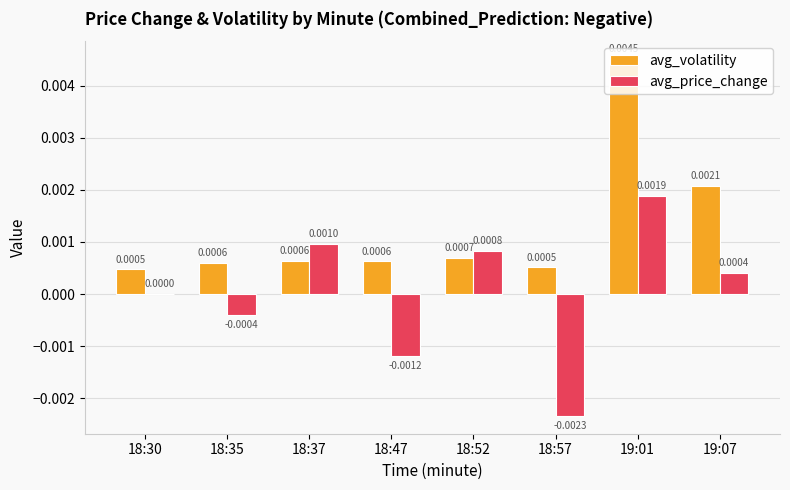

Which label corresponds to the largest value in the chart?

19:01